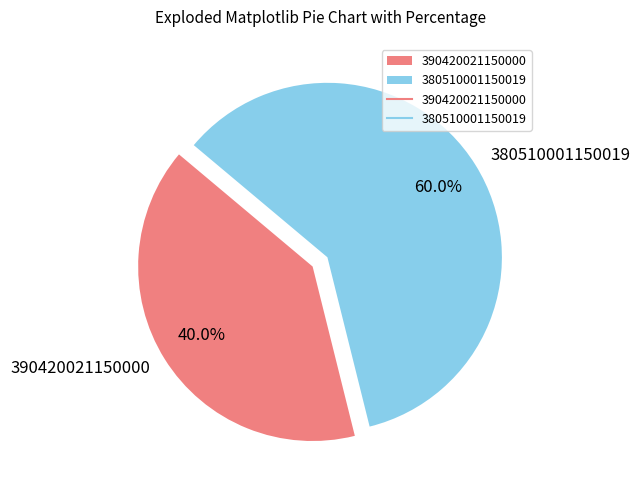

The 380510001150019 slice represents 60% of the pie. True or false?

True